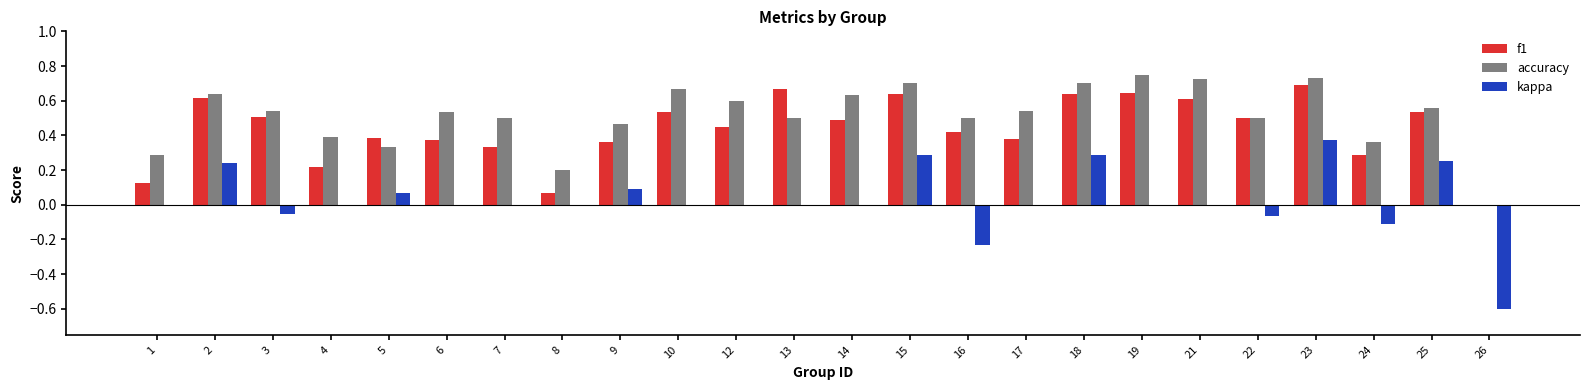

Between 17 and 24, which series saw the biggest shift?

accuracy